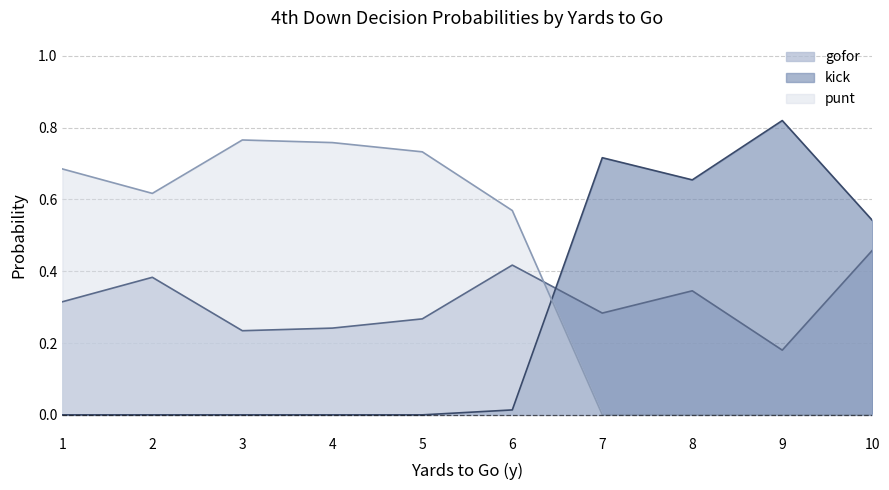

Between 3 and 6, which series saw the biggest shift?

gofor